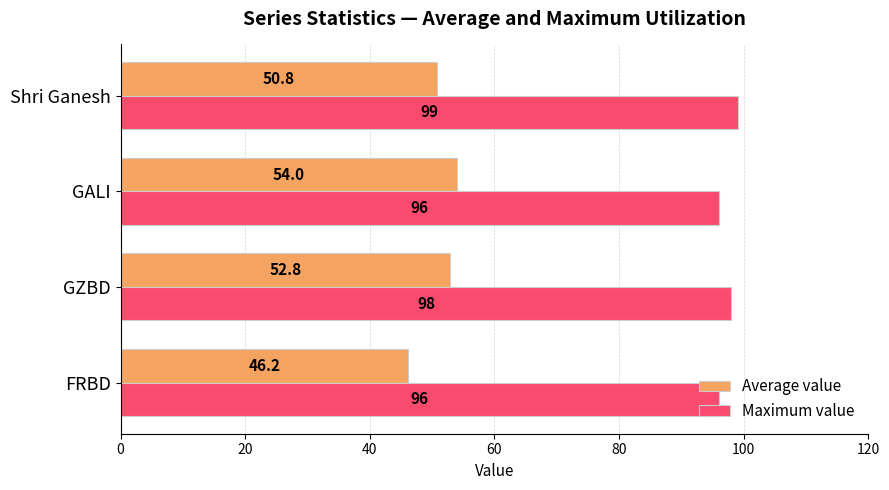

What are all the series names shown in the legend?

Average value, Maximum value